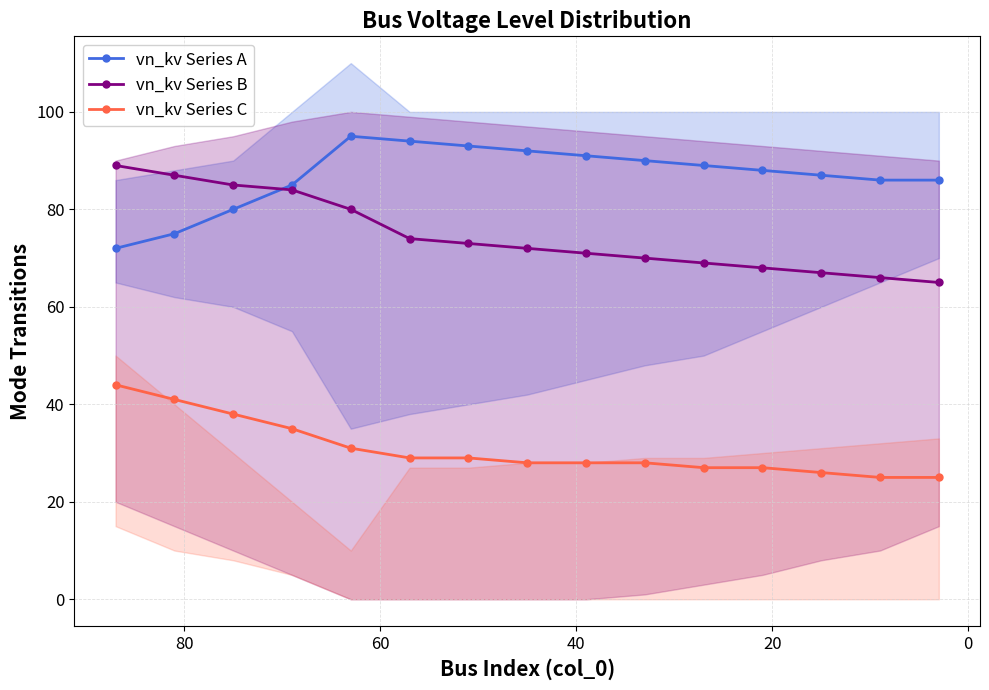

Is the value of vn_kv Series B at 7 greater than the value of vn_kv Series A at 60?

No